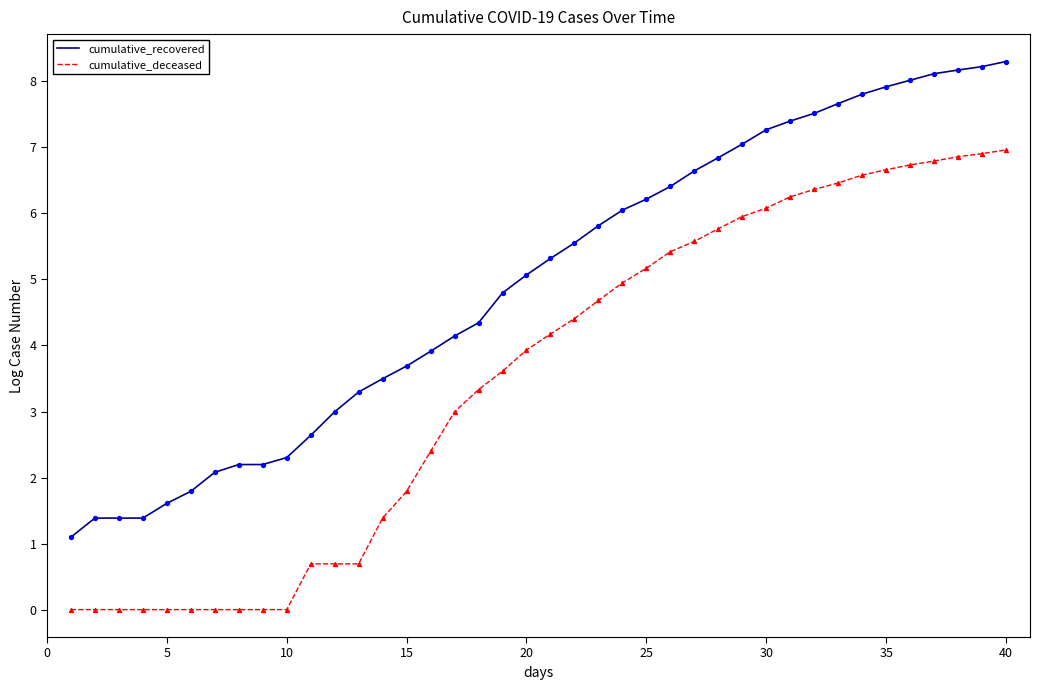

Rank the series by their average value, from highest to lowest.

cumulative_recovered, cumulative_deceased